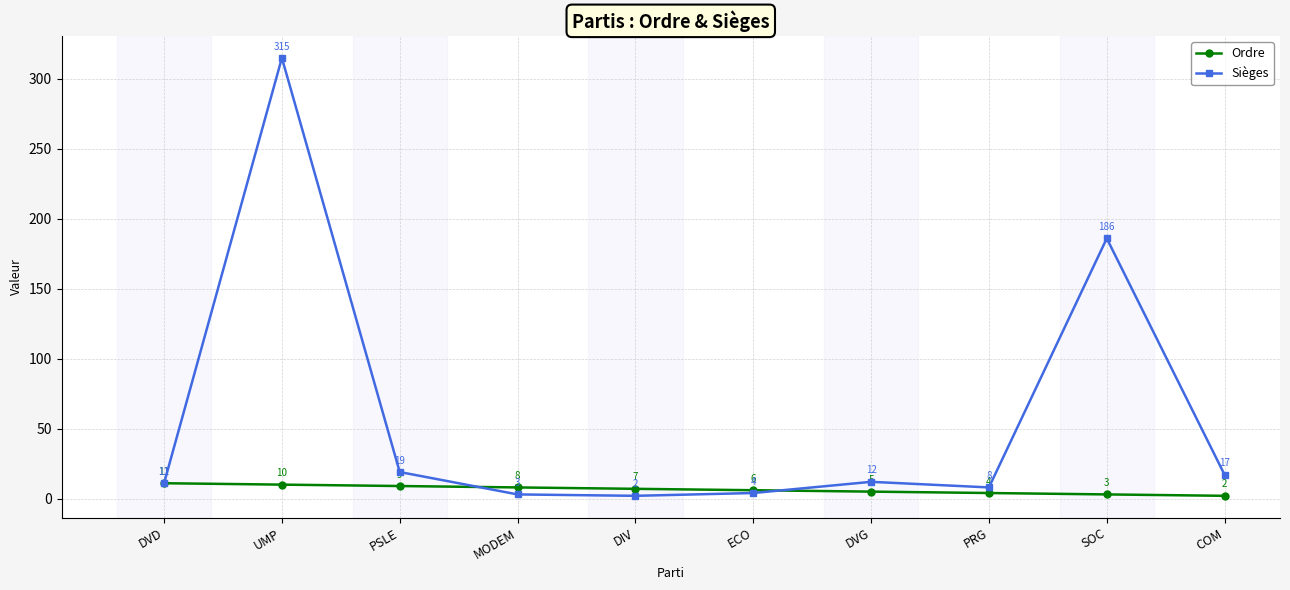

True or false: Ordre has more than 0 interior local peaks.

False